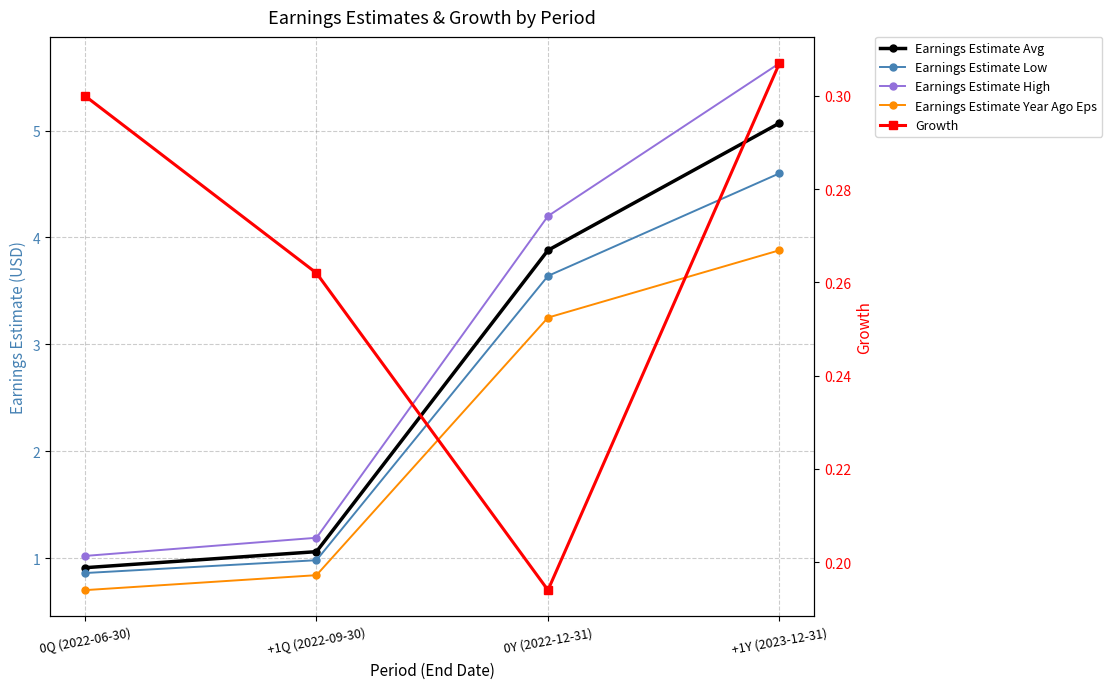

How many data points does each series have?

4